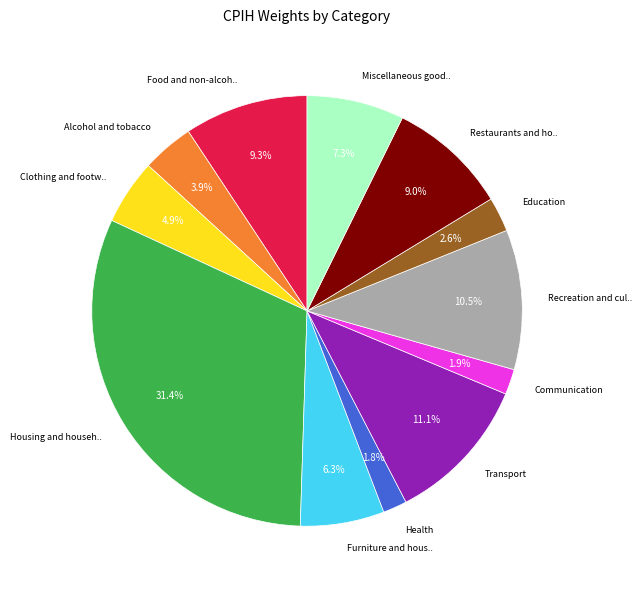

Does any single category account for the majority?

No